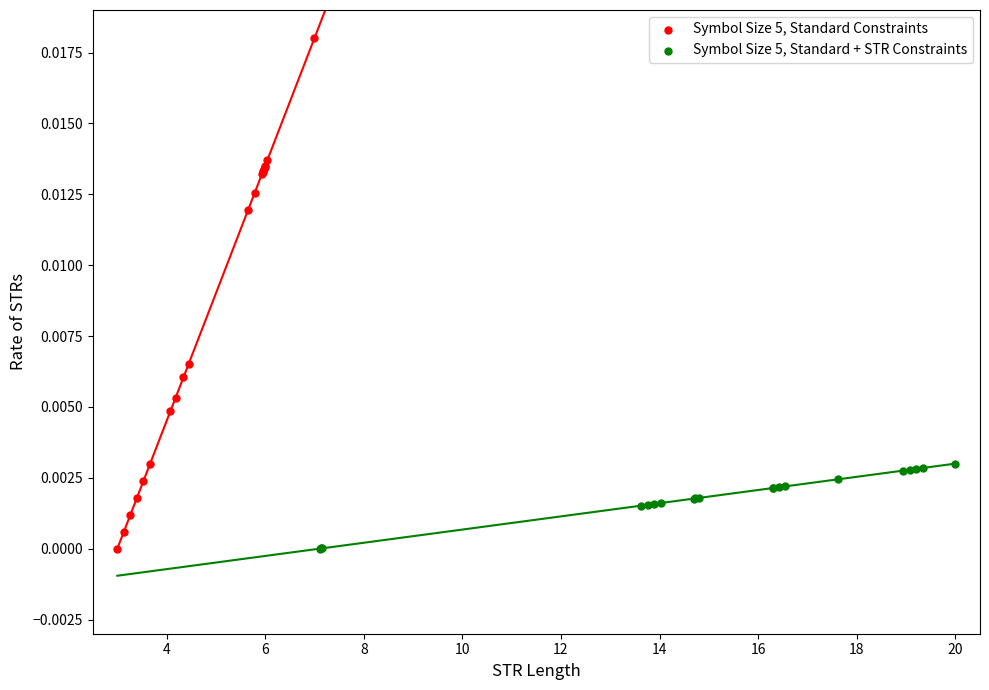

Which series reaches the maximum Y coordinate?

Symbol Size 5, Standard Constraints